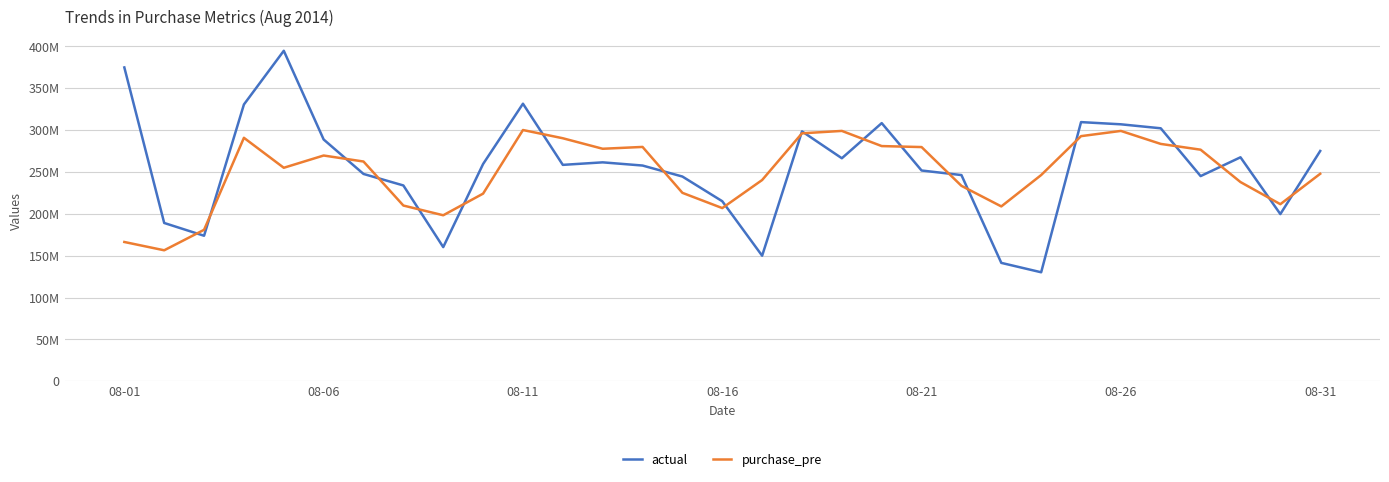

What is the difference between the second highest and second lowest values in the actual series?

233472708